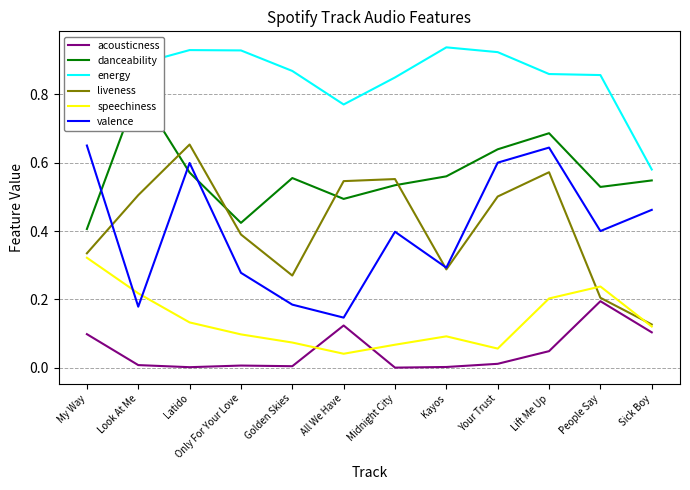

In liveness, how many points are higher than both neighbors (excluding endpoints)?

3